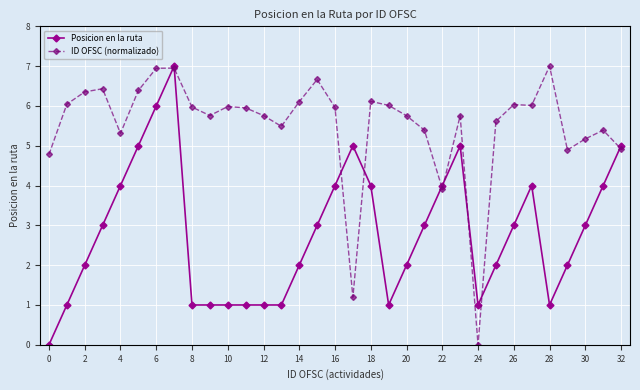

Which series has the largest total across all categories?

ID OFSC (normalizado)